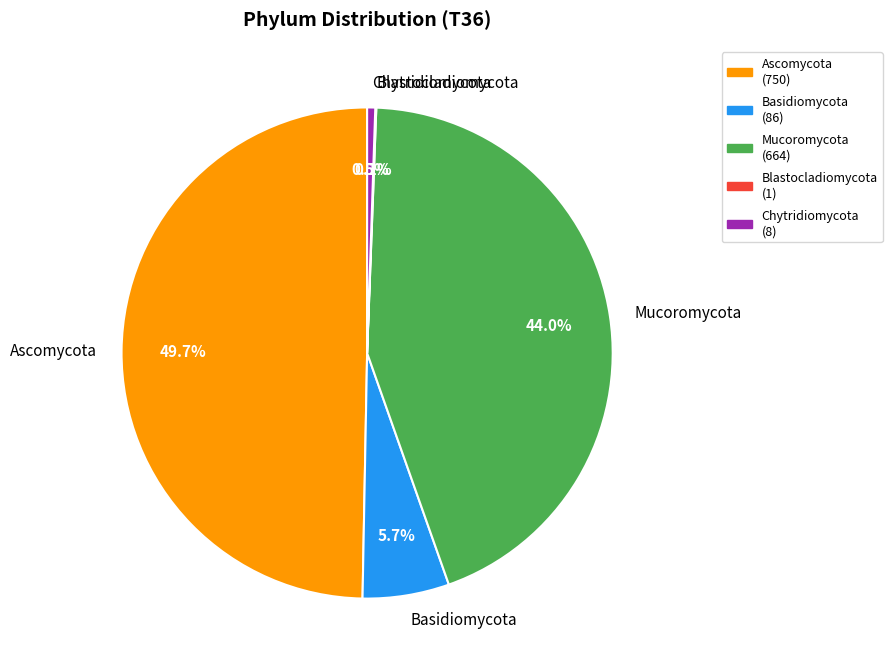

Does Chytridiomycota represent more than half of the total?

No